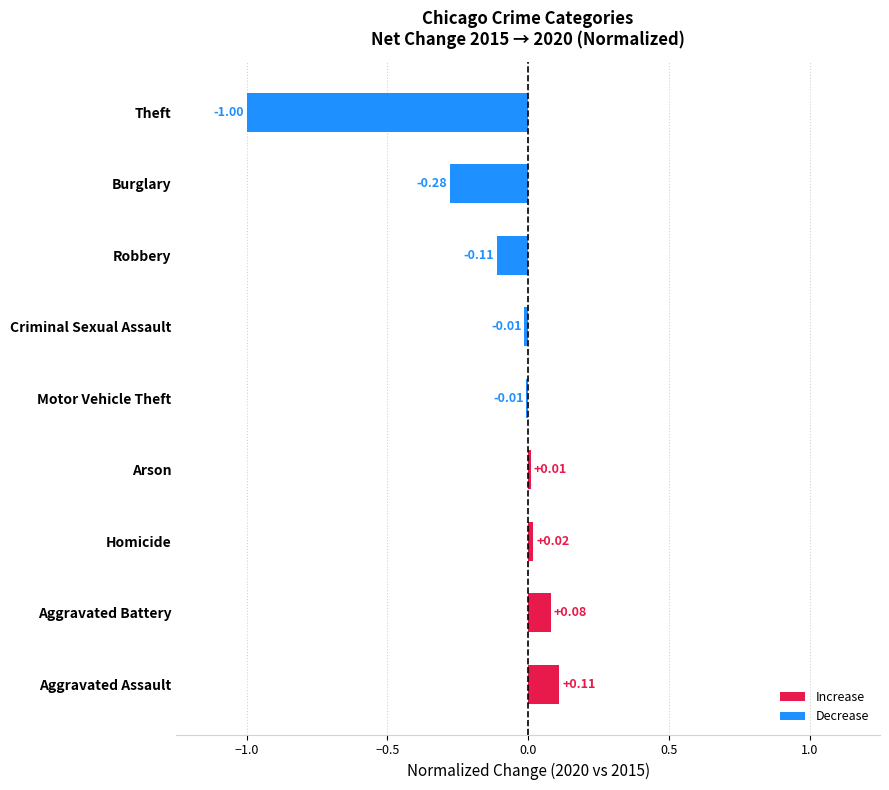

What is the sum of all values?

-1.2